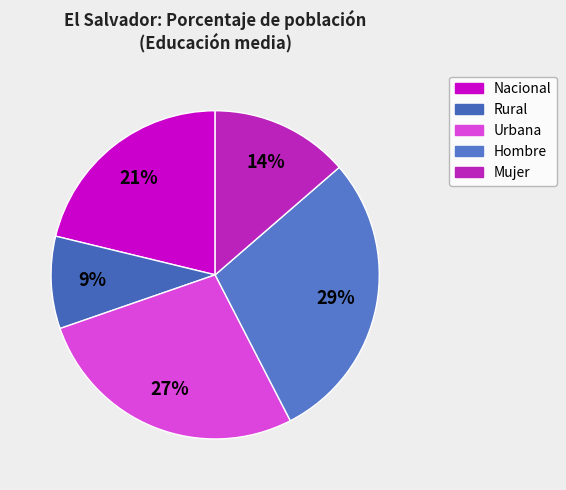

What is the smallest slice in the pie chart?

Rural